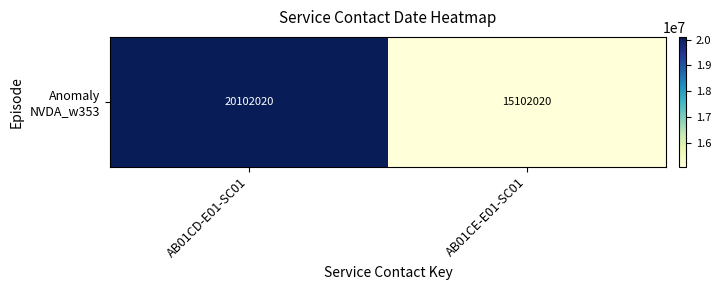

Which has a higher value, AB01CD-E01-SC01 or AB01CE-E01-SC01?

AB01CD-E01-SC01